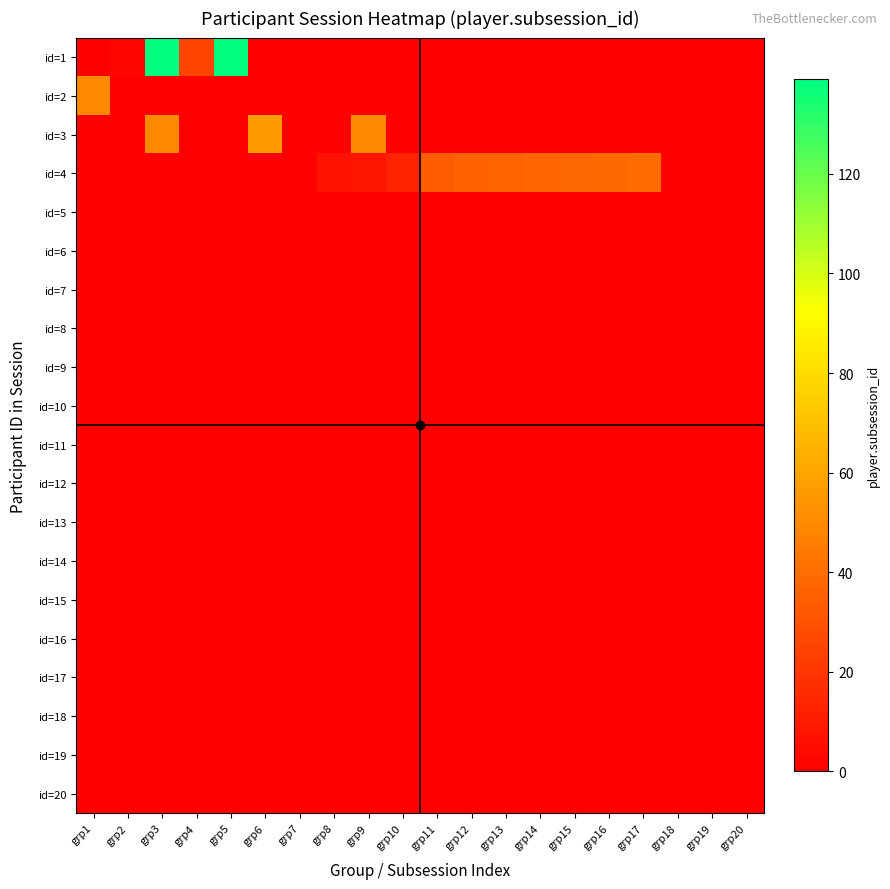

Which series has the largest total across all categories?

id=1